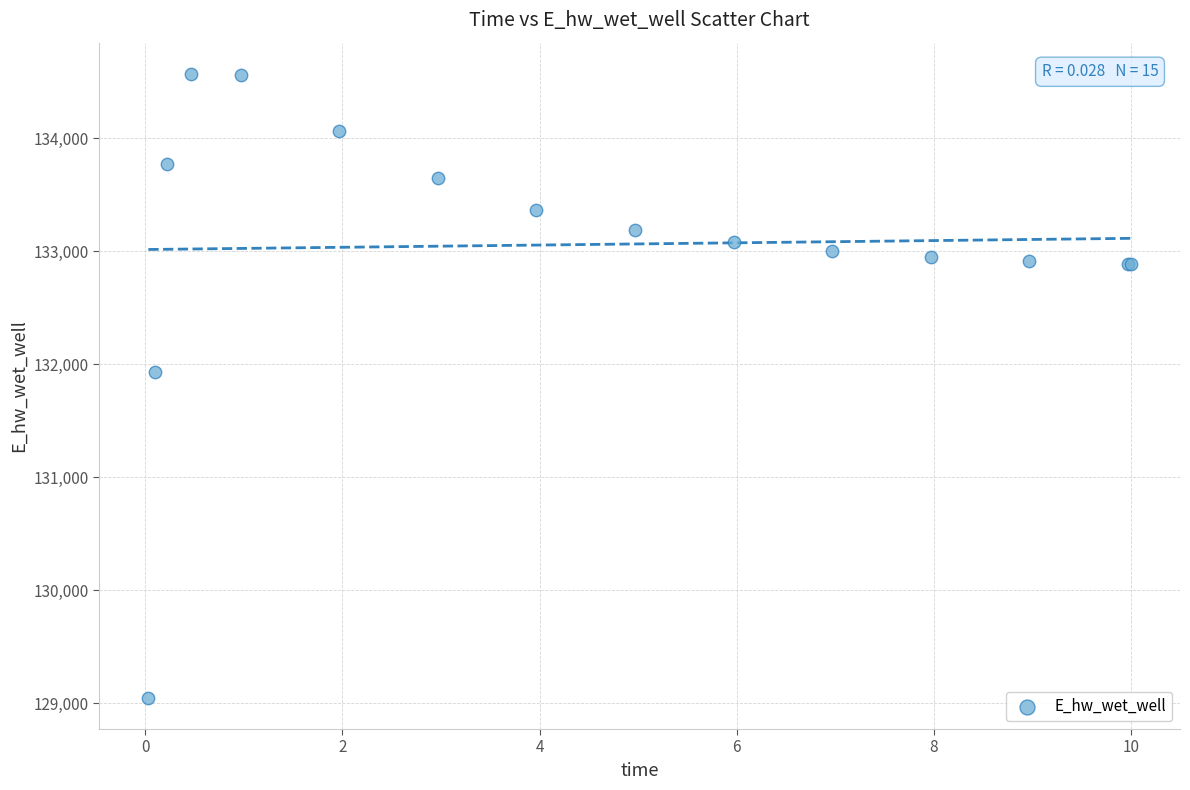

What Y value in the scatter plot is closest to 131808?

131928.9